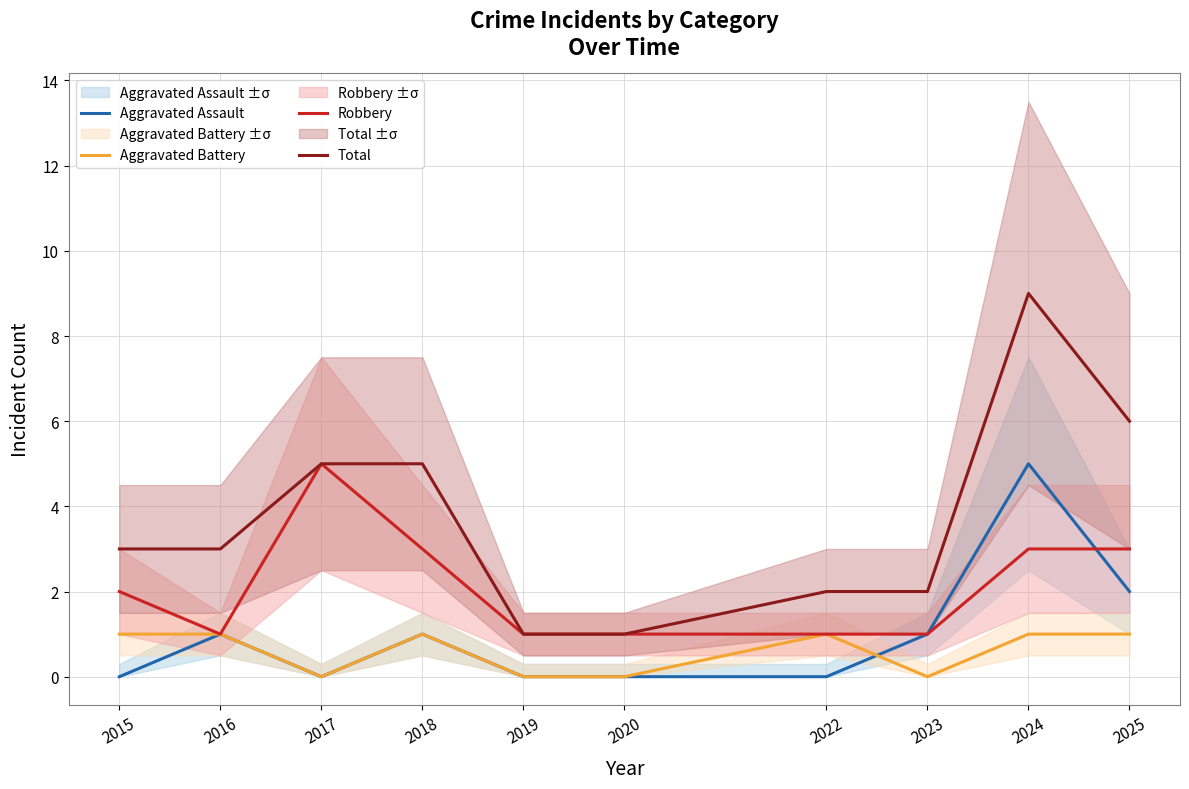

How many lines are shown in the chart?

4